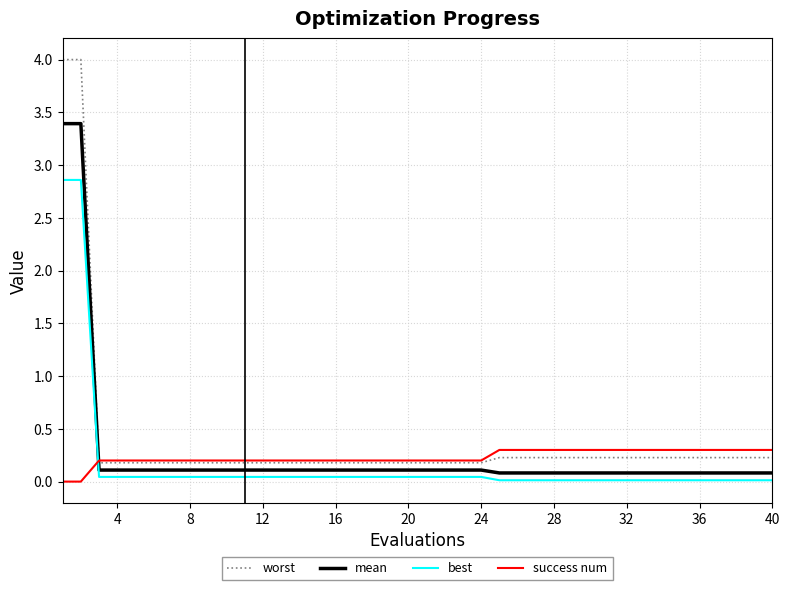

List the series in order of their peak value, highest first.

worst, mean, best, success num